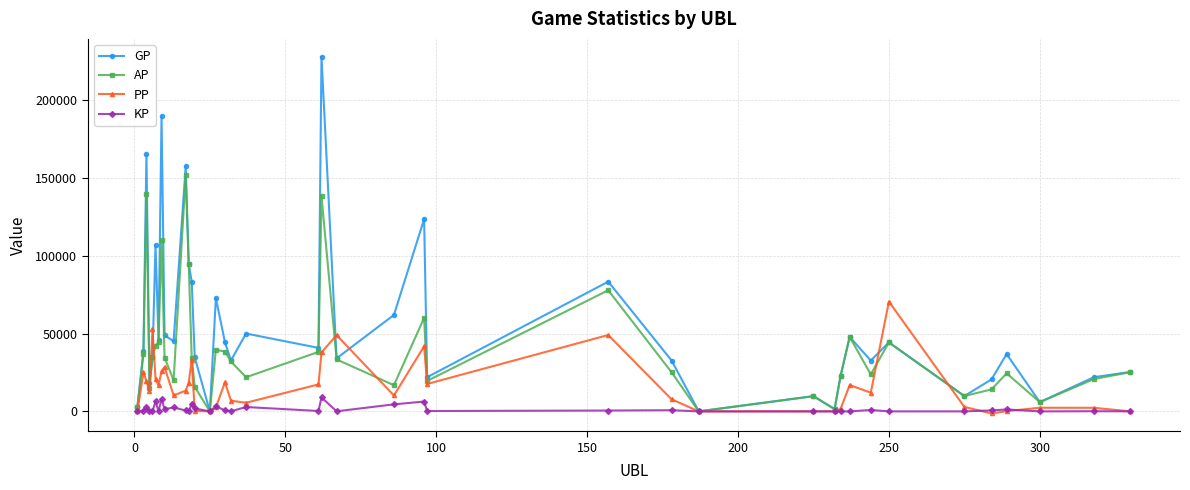

List the series in order of their overall mean, lowest first.

KP, PP, AP, GP